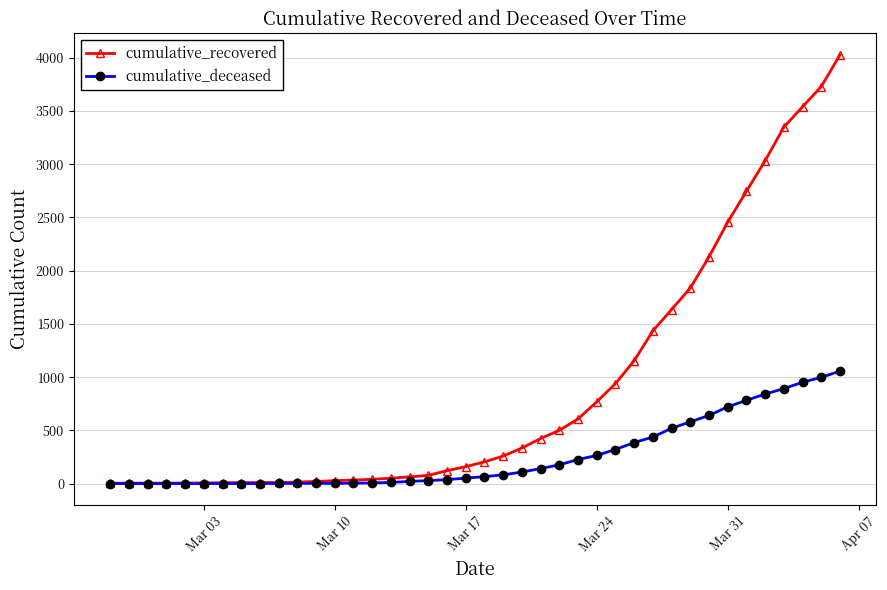

List the series in order of their overall mean, highest first.

cumulative_recovered, cumulative_deceased